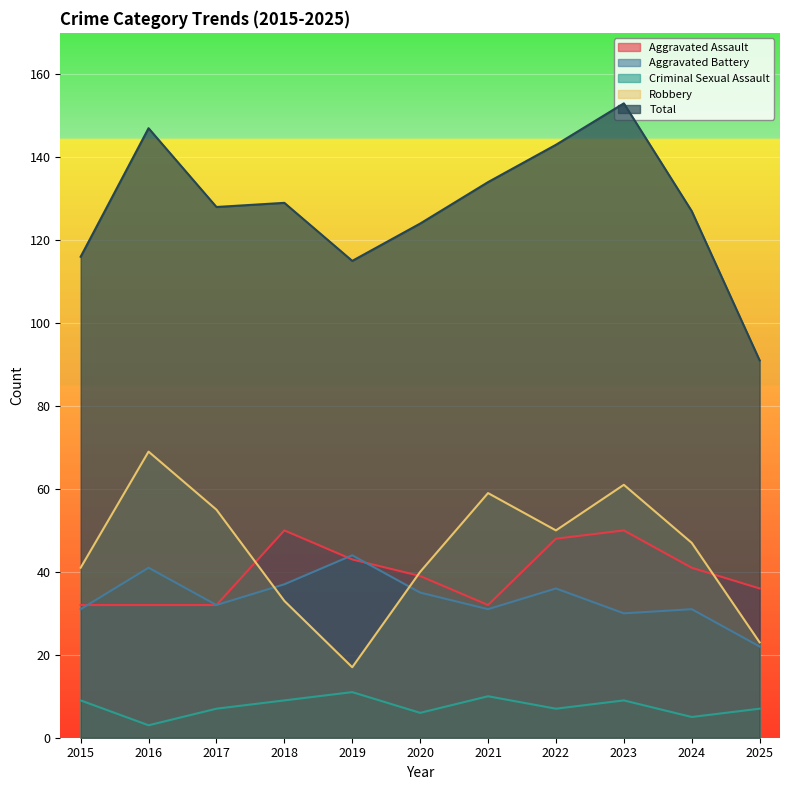

True or false: Total and Aggravated Assault intersect in this chart.

False